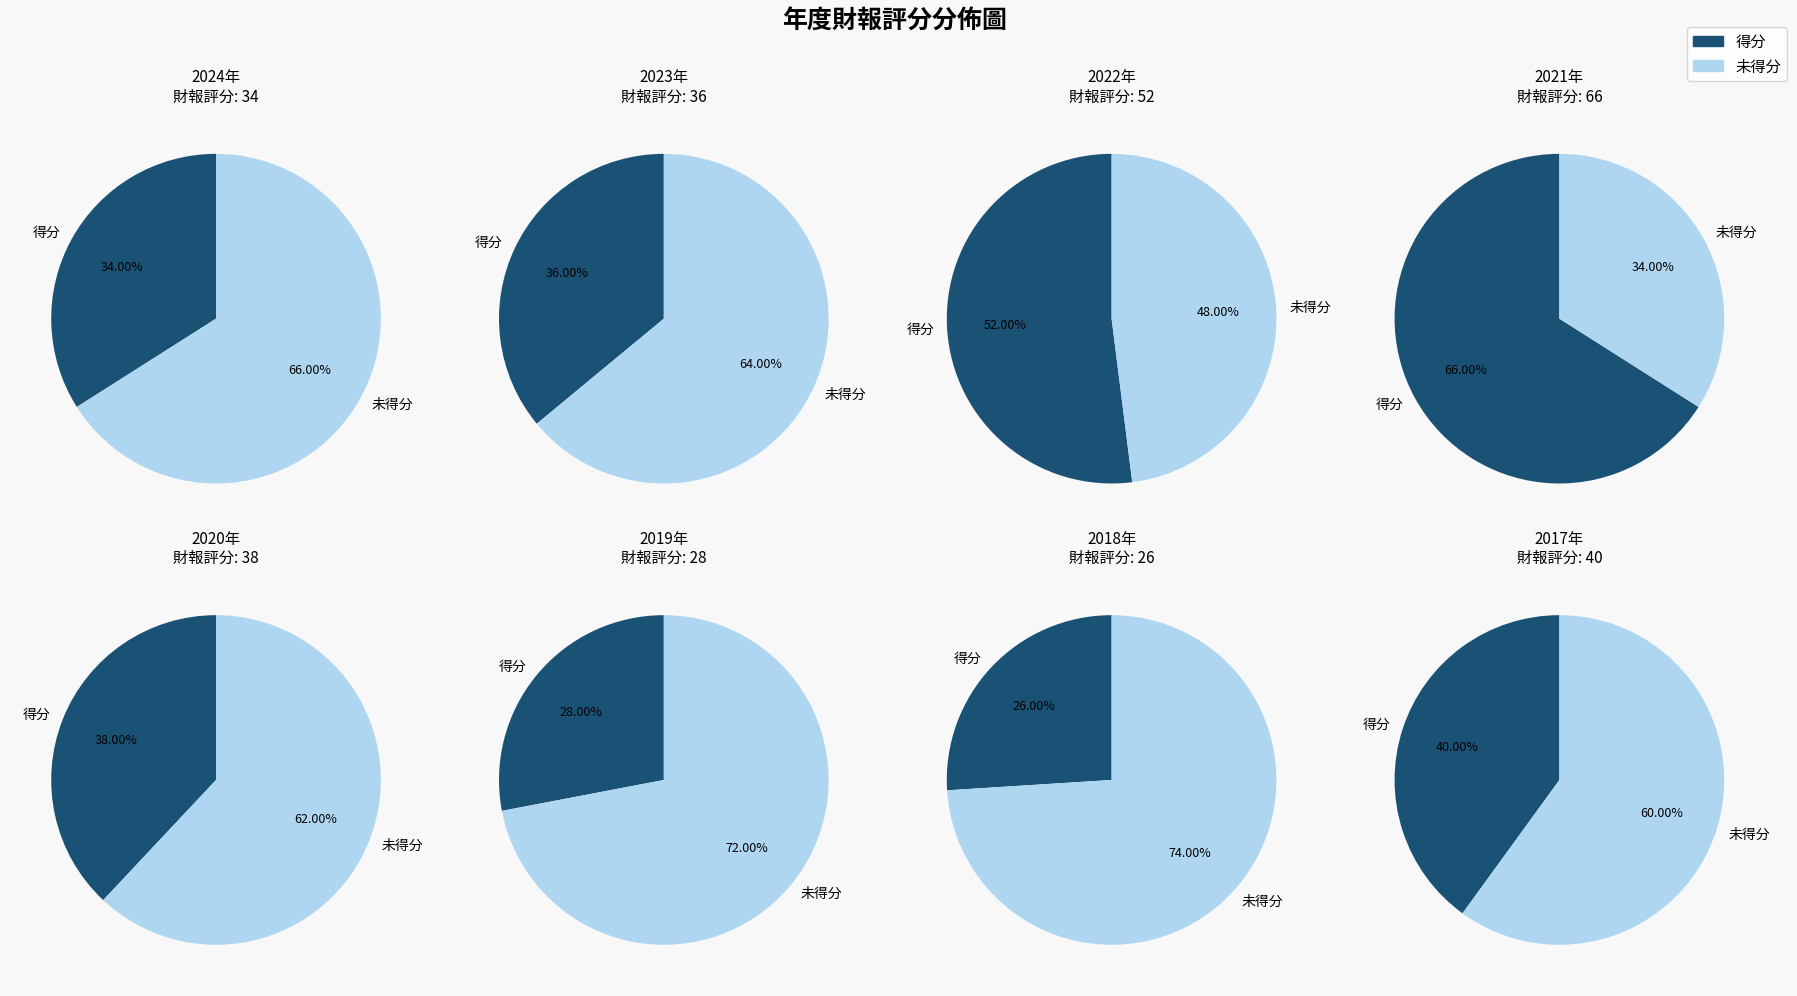

Approximately how many times larger is the value at 2022 compared to 2019?

1.9